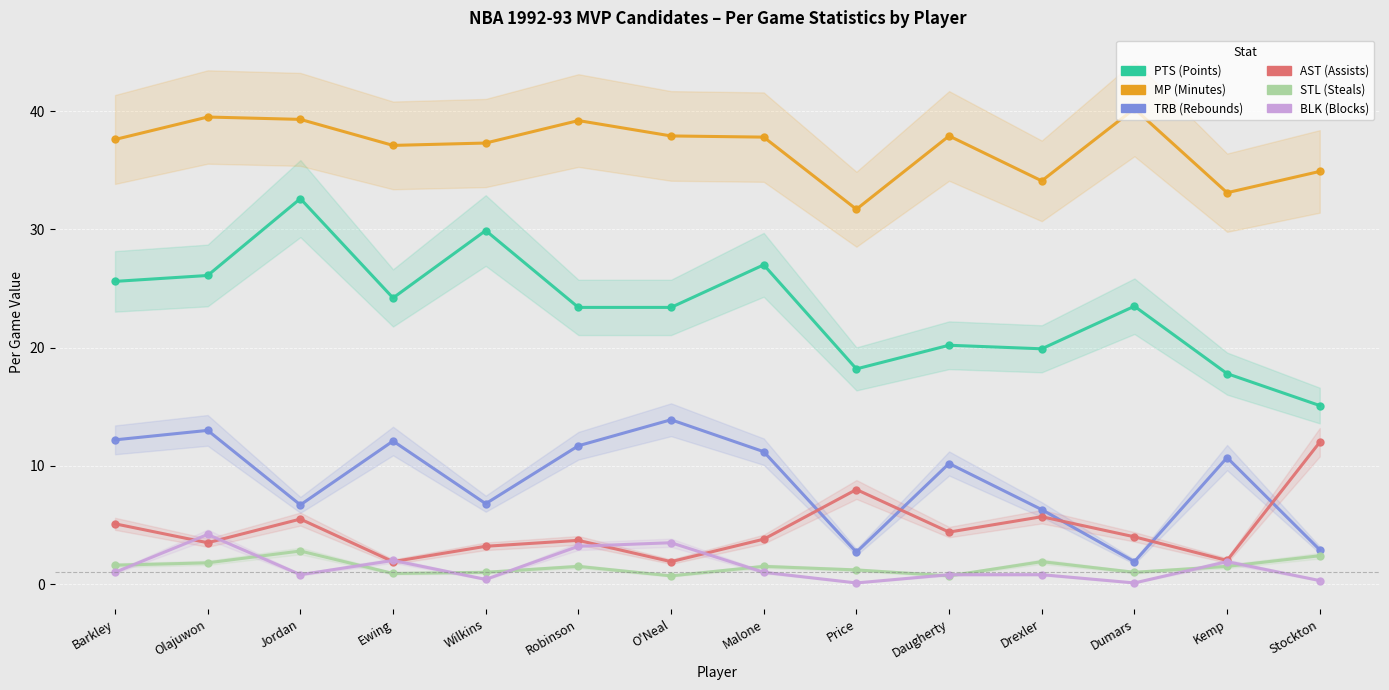

Reading left to right, transcribe all the data shown in this chart.

PTS: Barkley=25.6	Olajuwon=26.1	Jordan=32.6	Ewing=24.2	Wilkins=29.9	Robinson=23.4	O'Neal=23.4	Malone=27.0	Price=18.2	Daugherty=20.2	Drexler=19.9	Dumars=23.5	Kemp=17.8	Stockton=15.1
MP: Barkley=37.6	Olajuwon=39.5	Jordan=39.3	Ewing=37.1	Wilkins=37.3	Robinson=39.2	O'Neal=37.9	Malone=37.8	Price=31.7	Daugherty=37.9	Drexler=34.1	Dumars=40.2	Kemp=33.1	Stockton=34.9
TRB: Barkley=12.2	Olajuwon=13.0	Jordan=6.7	Ewing=12.1	Wilkins=6.8	Robinson=11.7	O'Neal=13.9	Malone=11.2	Price=2.7	Daugherty=10.2	Drexler=6.3	Dumars=1.9	Kemp=10.7	Stockton=2.9
AST: Barkley=5.1	Olajuwon=3.5	Jordan=5.5	Ewing=1.9	Wilkins=3.2	Robinson=3.7	O'Neal=1.9	Malone=3.8	Price=8.0	Daugherty=4.4	Drexler=5.7	Dumars=4.0	Kemp=2.0	Stockton=12.0
STL: Barkley=1.6	Olajuwon=1.8	Jordan=2.8	Ewing=0.9	Wilkins=1.0	Robinson=1.5	O'Neal=0.7	Malone=1.5	Price=1.2	Daugherty=0.7	Drexler=1.9	Dumars=1.0	Kemp=1.5	Stockton=2.4
BLK: Barkley=1.0	Olajuwon=4.2	Jordan=0.8	Ewing=2.0	Wilkins=0.4	Robinson=3.2	O'Neal=3.5	Malone=1.0	Price=0.1	Daugherty=0.8	Drexler=0.8	Dumars=0.1	Kemp=1.9	Stockton=0.3